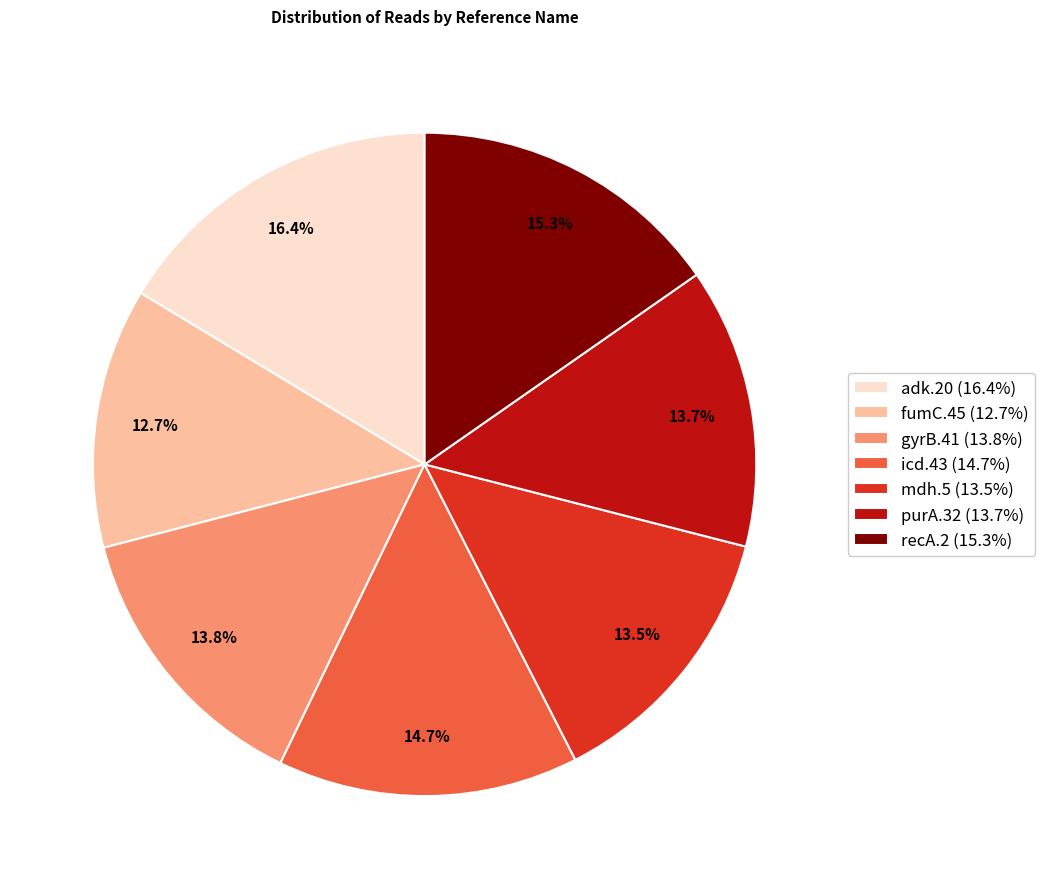

Which category has the biggest portion of the pie?

adk.20